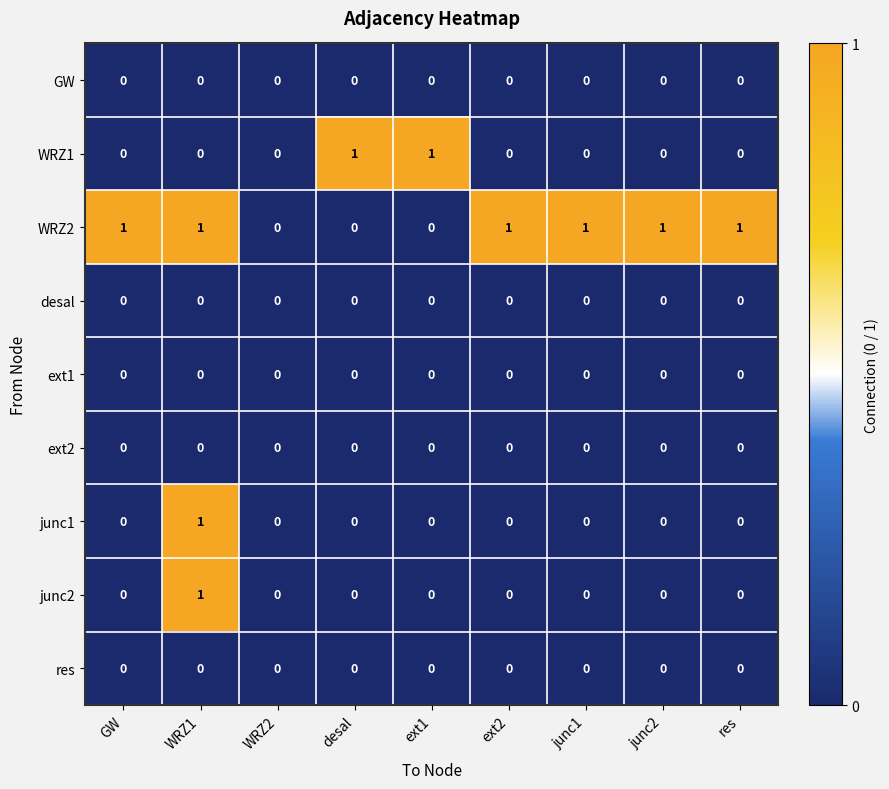

Which series has the largest total across all categories?

WRZ2